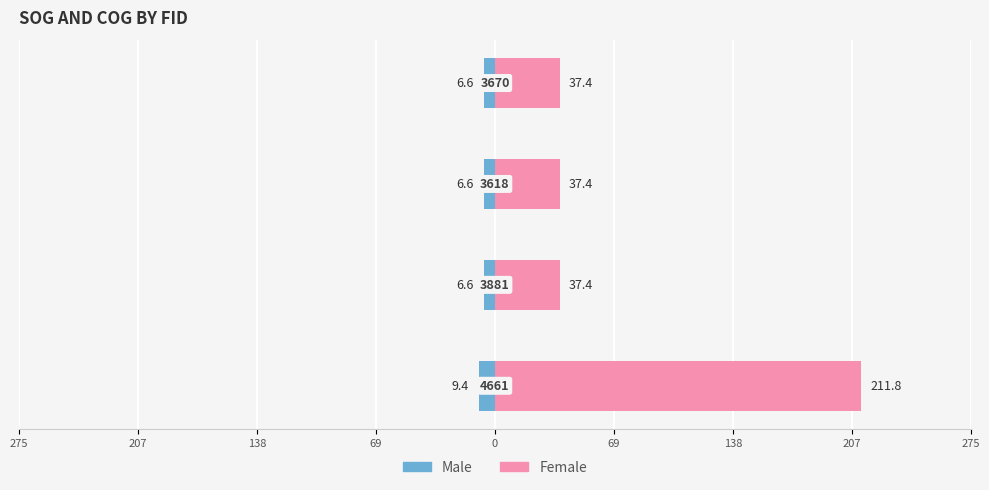

What value does the Female series have at 4661?

211.8